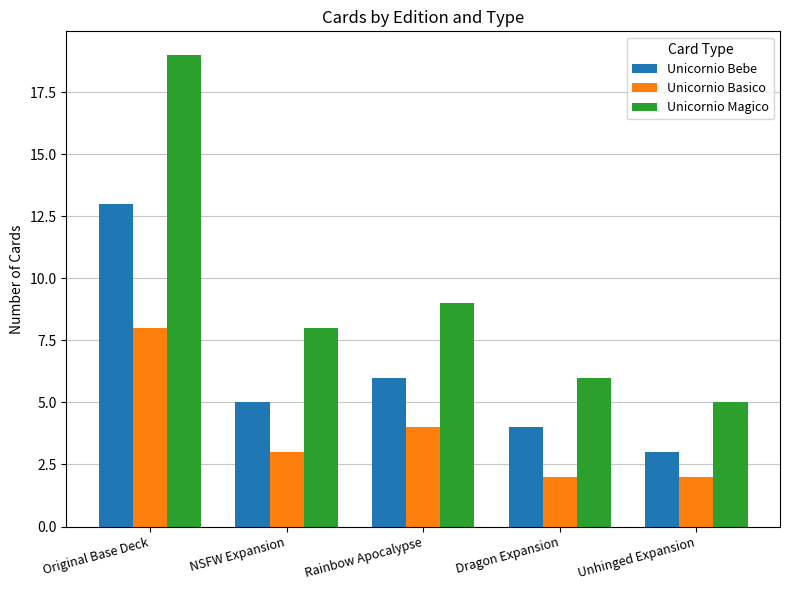

Which category has the highest value across all series?

Original Base Deck